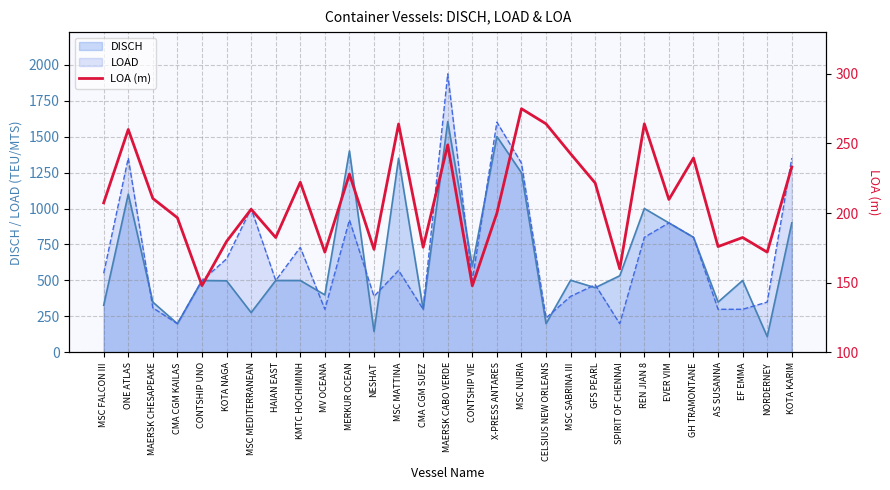

What is the difference between the maximum and minimum values?

127.1